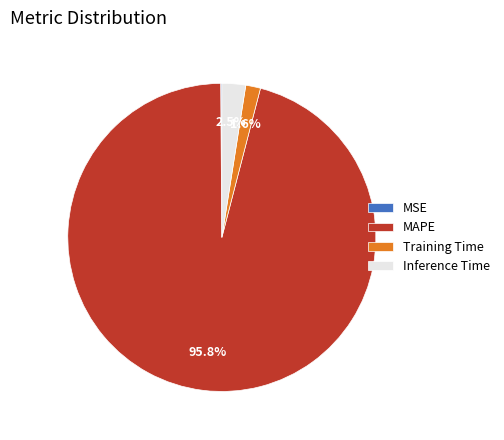

Between Inference Time and MAPE, which is larger?

MAPE